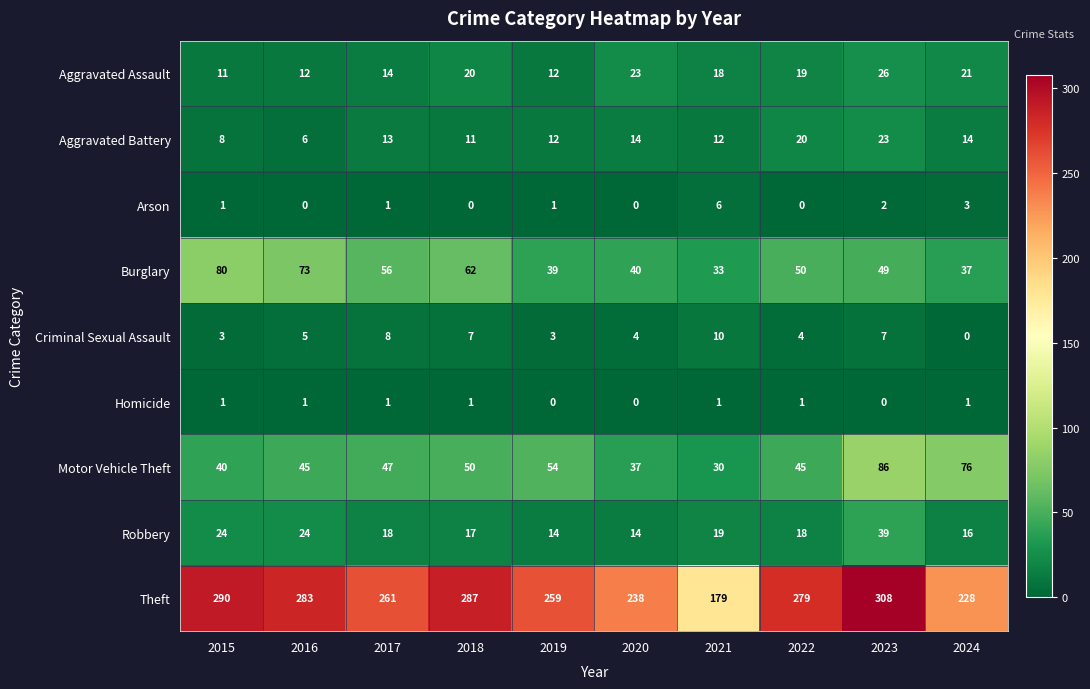

The value of Burglary at 2024 is 37. True or false?

True